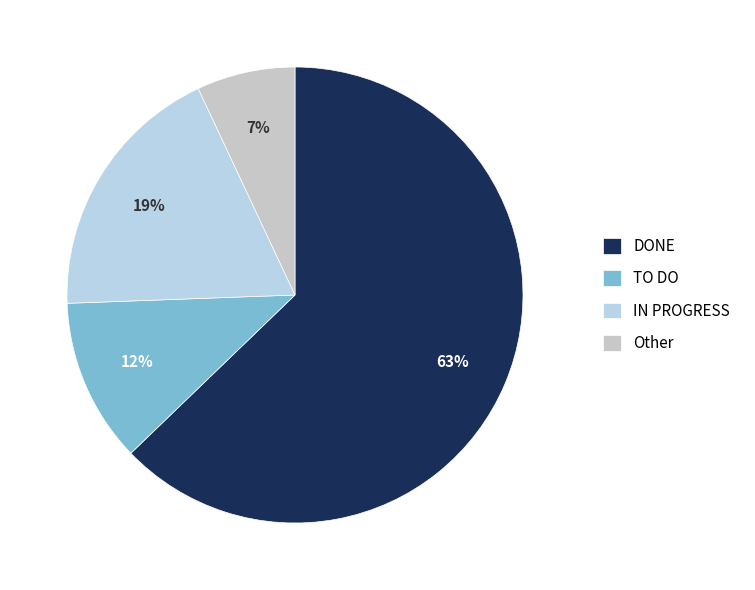

Combined, what portion of the pie is DONE and TO DO?

74.4%